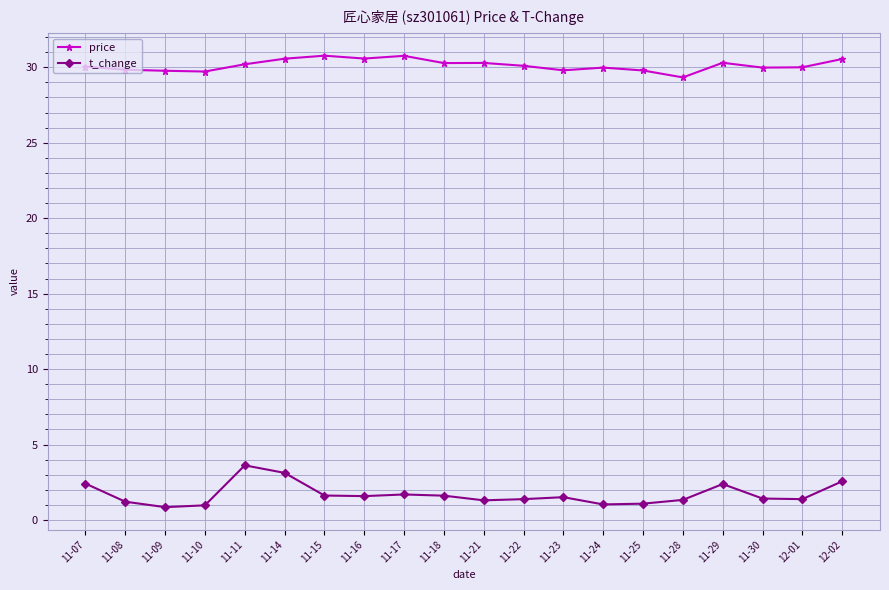

Which series has the widest spread of values?

t_change